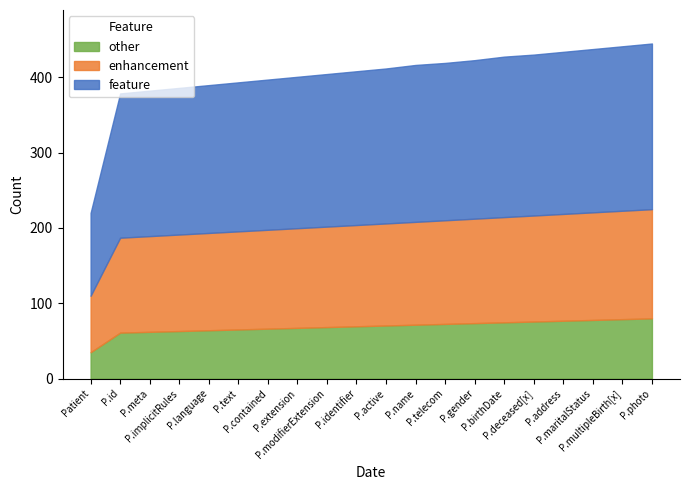

True or false: feature and enhancement cross at least once.

False